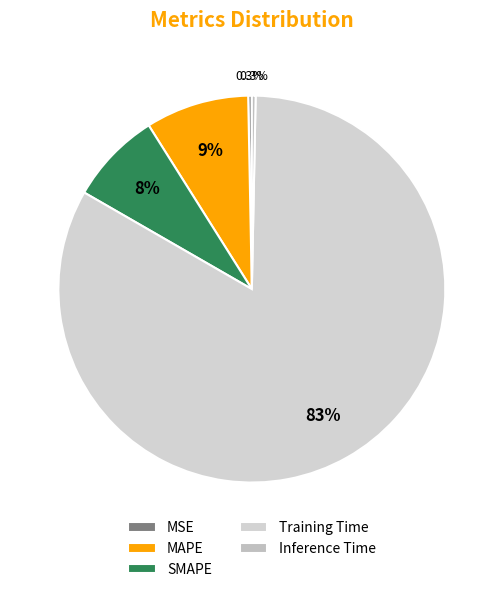

To the nearest percent, what is the difference between the largest and smallest slice percentages?

83%